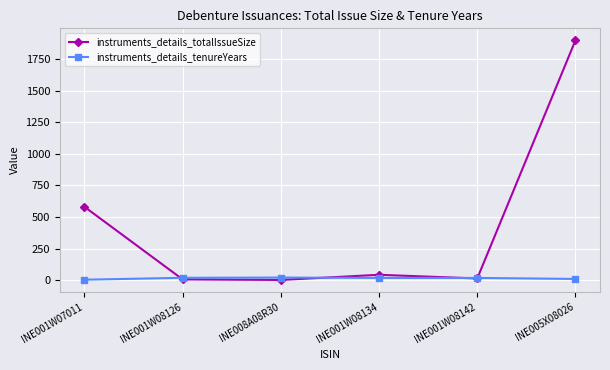

Between INE001W08126 and INE005X08026, which series saw the biggest shift?

instruments_details_totalIssueSize